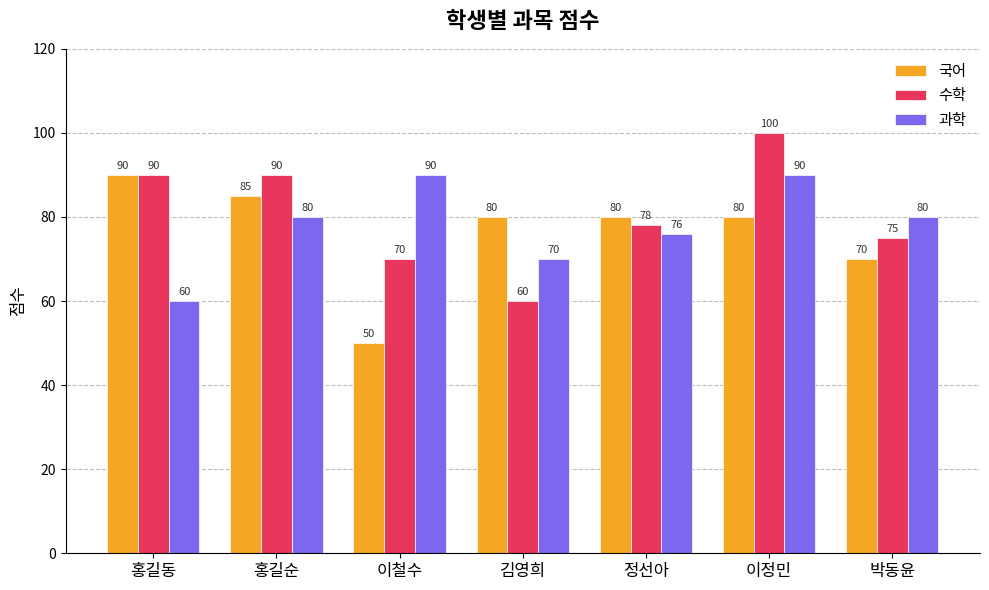

What is the label of the 1st bar from the left?

홍길동